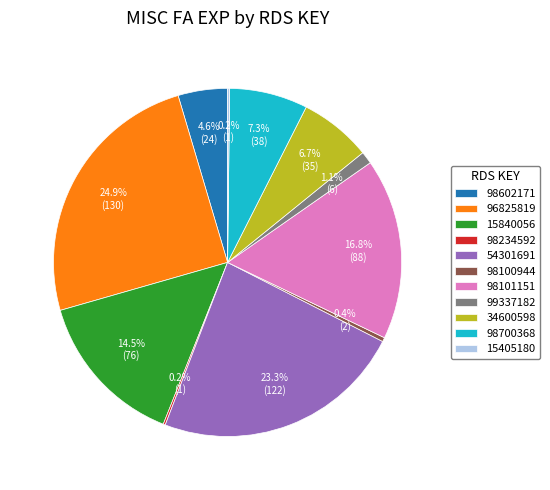

To the nearest percent, what portion does 98700368 represent?

7%